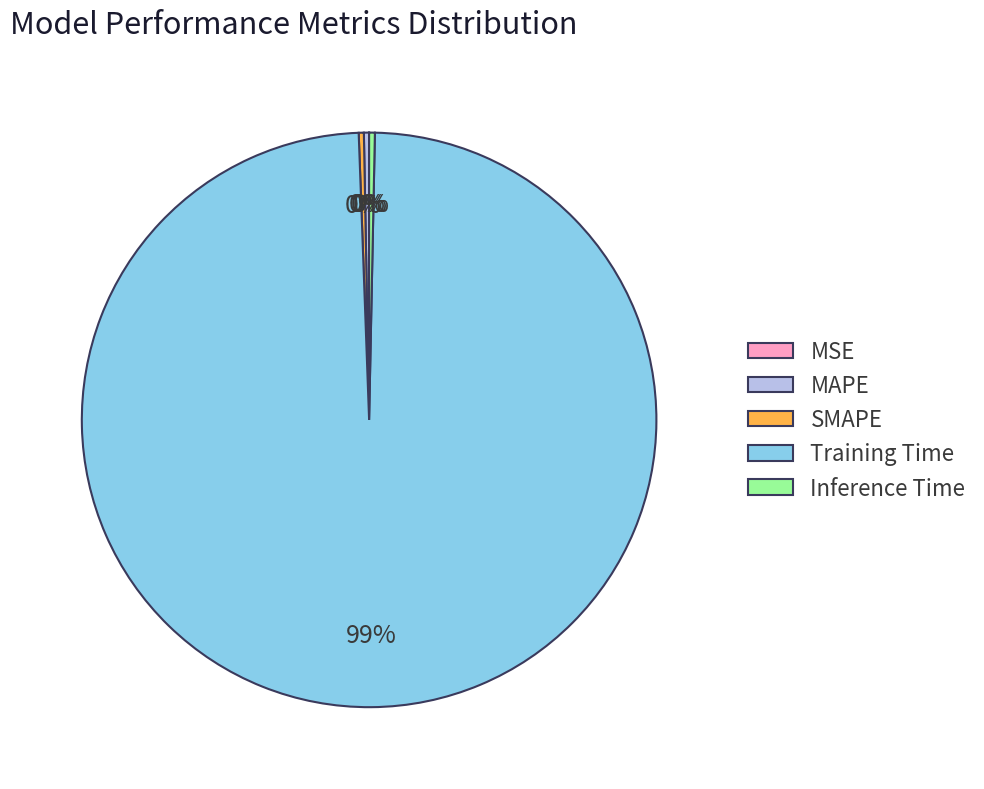

Combined, do Training Time and SMAPE account for over 50%?

Yes